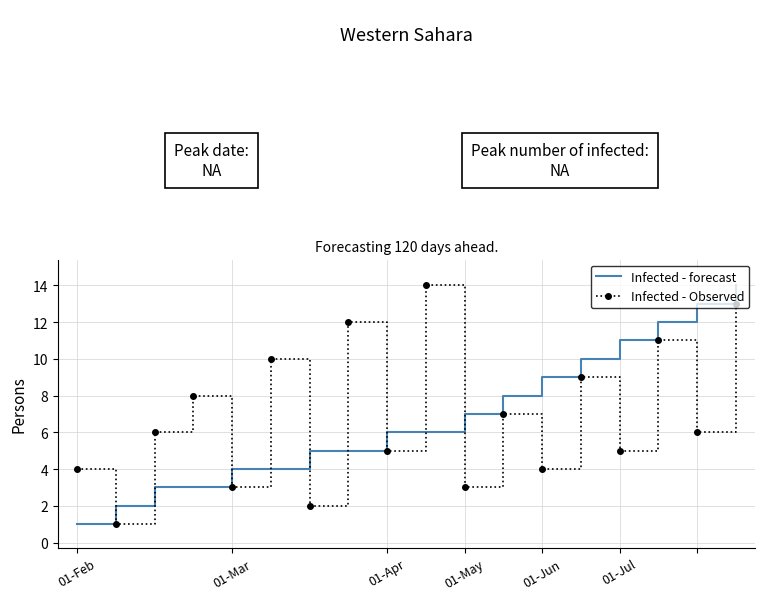

What is the sum of all Infected - forecast values?

123